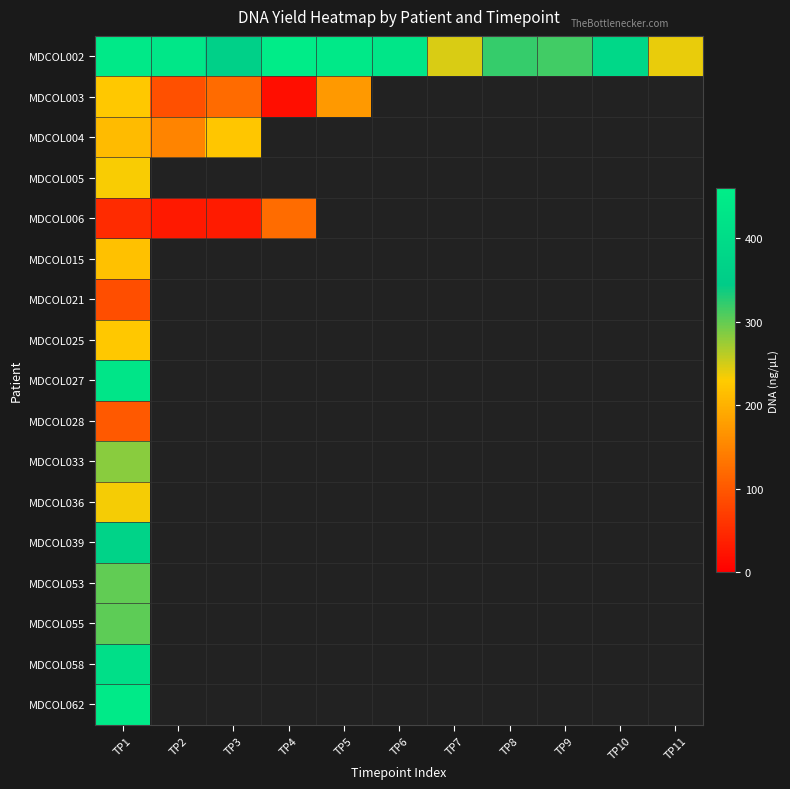

Between TP3 and TP9, which series saw the biggest shift?

MDCOL002